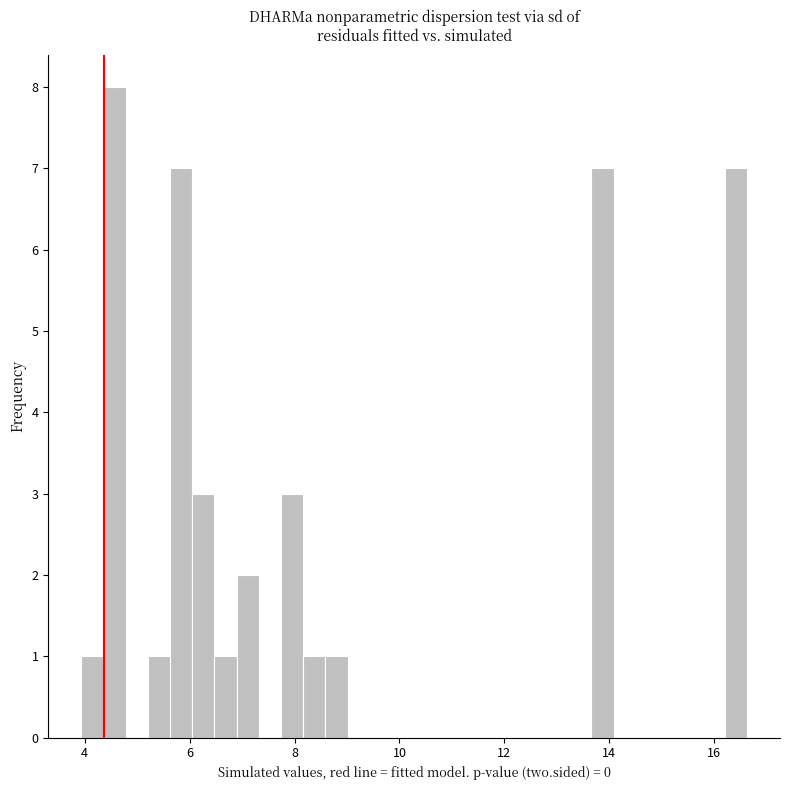

Read against the x-axis, roughly where is the centre of the tallest bar?

4.6